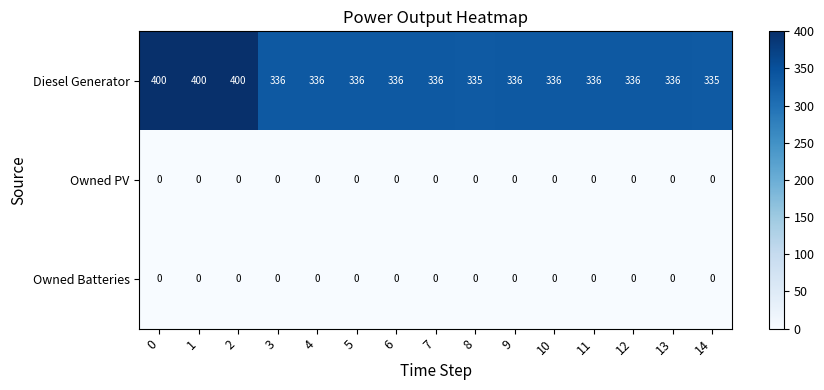

Between 8 and 10, which series saw the biggest shift?

Diesel Generator